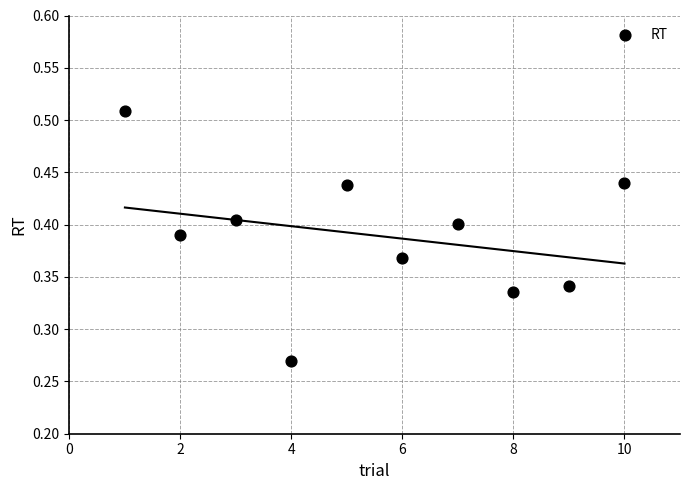

What is the average X value?

5.5